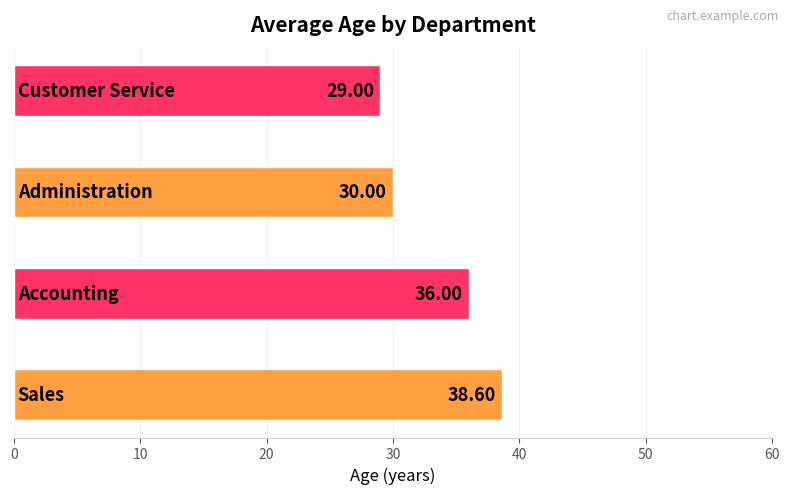

What is the difference between the maximum and minimum values?

9.6